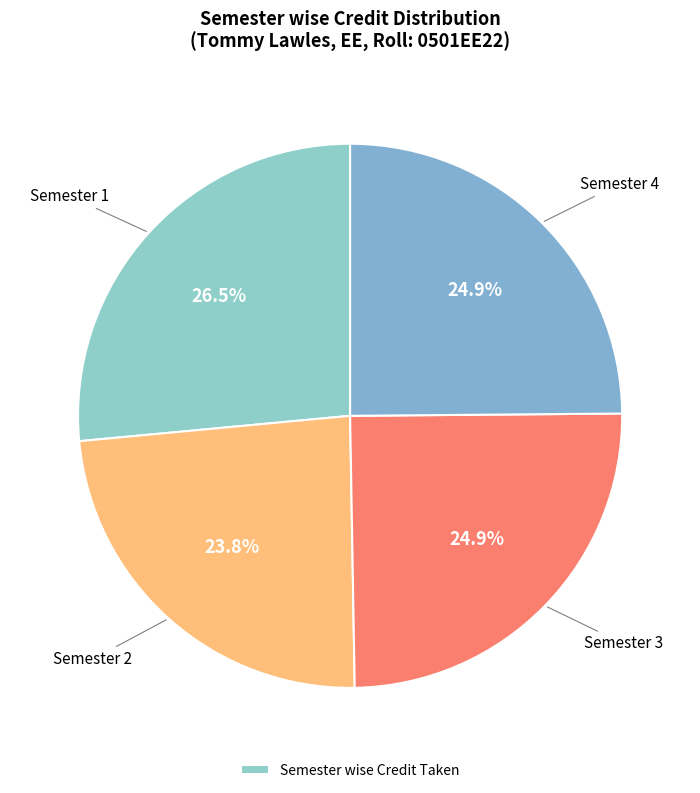

Which category has the biggest portion of the pie?

Semester 1